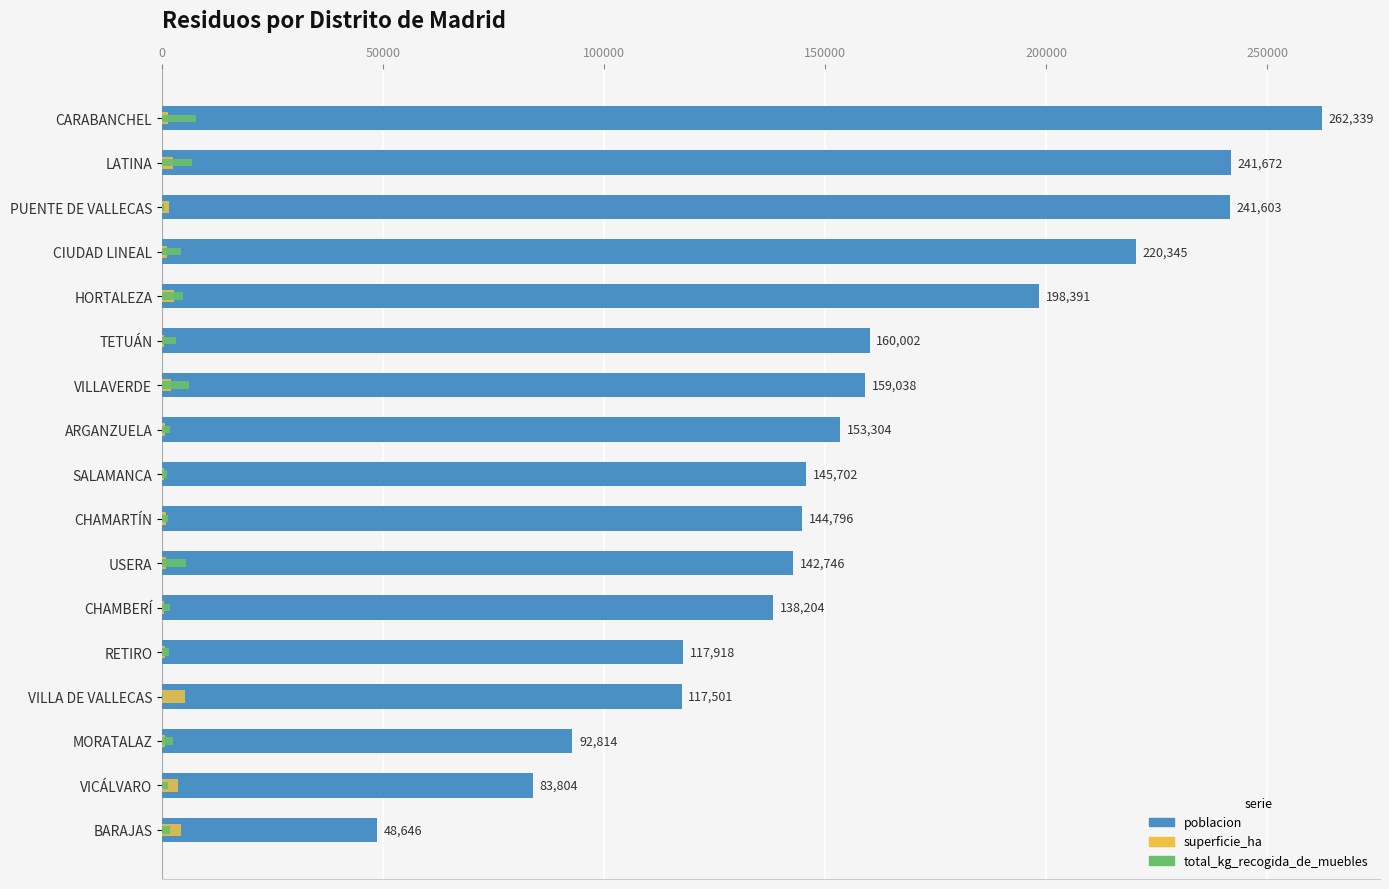

What is the highest value of the superficie_ha series?

5146.7